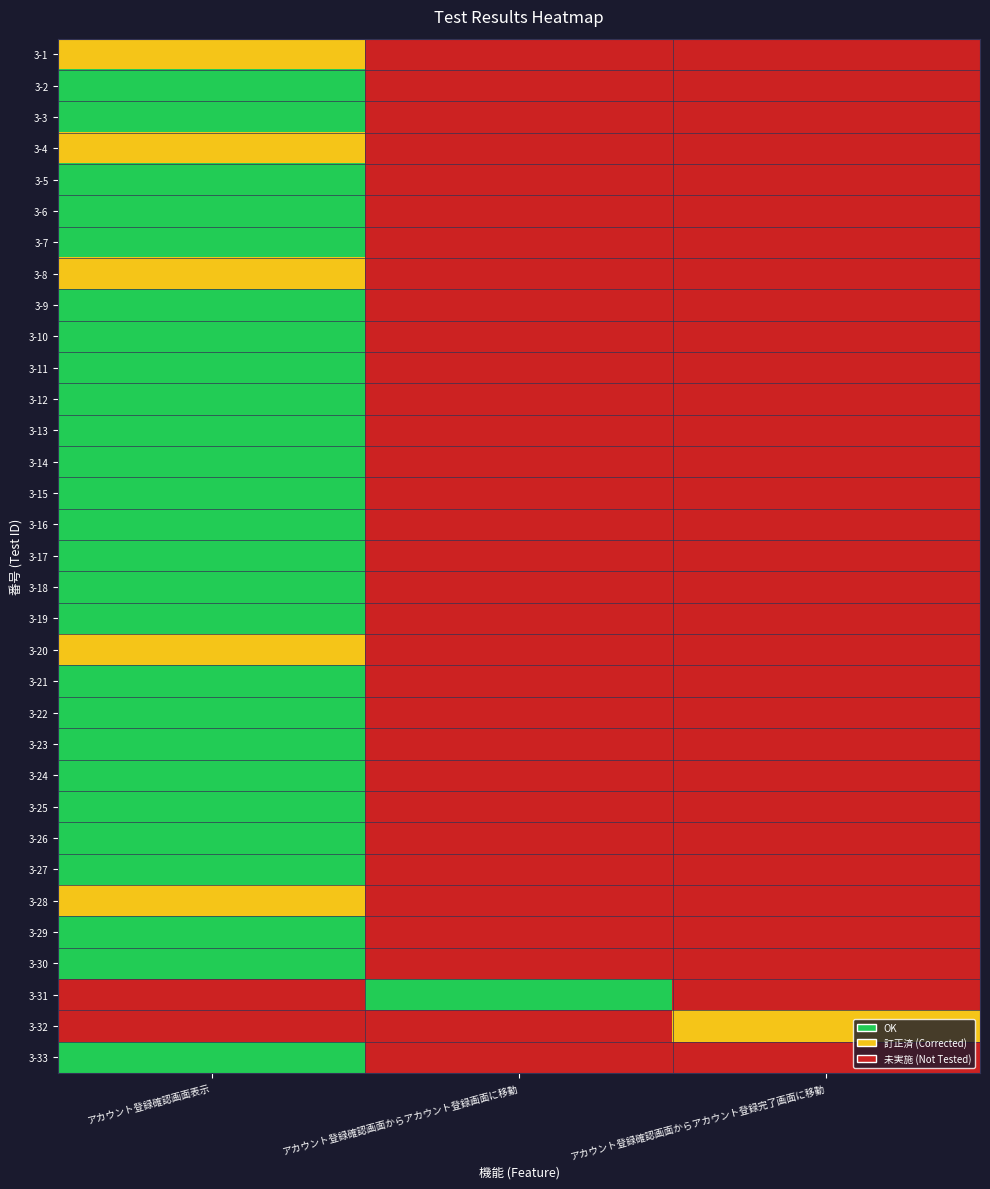

At アカウント登録確認画面からアカウント登録完了画面に移動, list the series in order from largest to smallest.

3-32, 3-1, 3-2, 3-3, 3-4, 3-5, 3-6, 3-7, 3-8, 3-9, 3-10, 3-11, 3-12, 3-13, 3-14, 3-15, 3-16, 3-17, 3-18, 3-19, 3-20, 3-21, 3-22, 3-23, 3-24, 3-25, 3-26, 3-27, 3-28, 3-29, 3-30, 3-31, 3-33